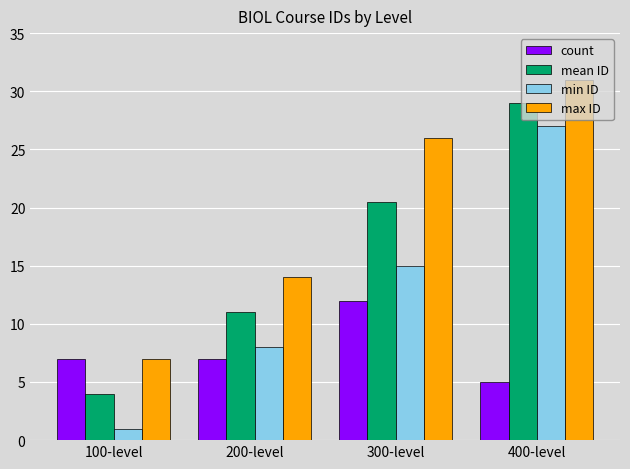

What are all the series names shown in the legend?

count, mean ID, min ID, max ID